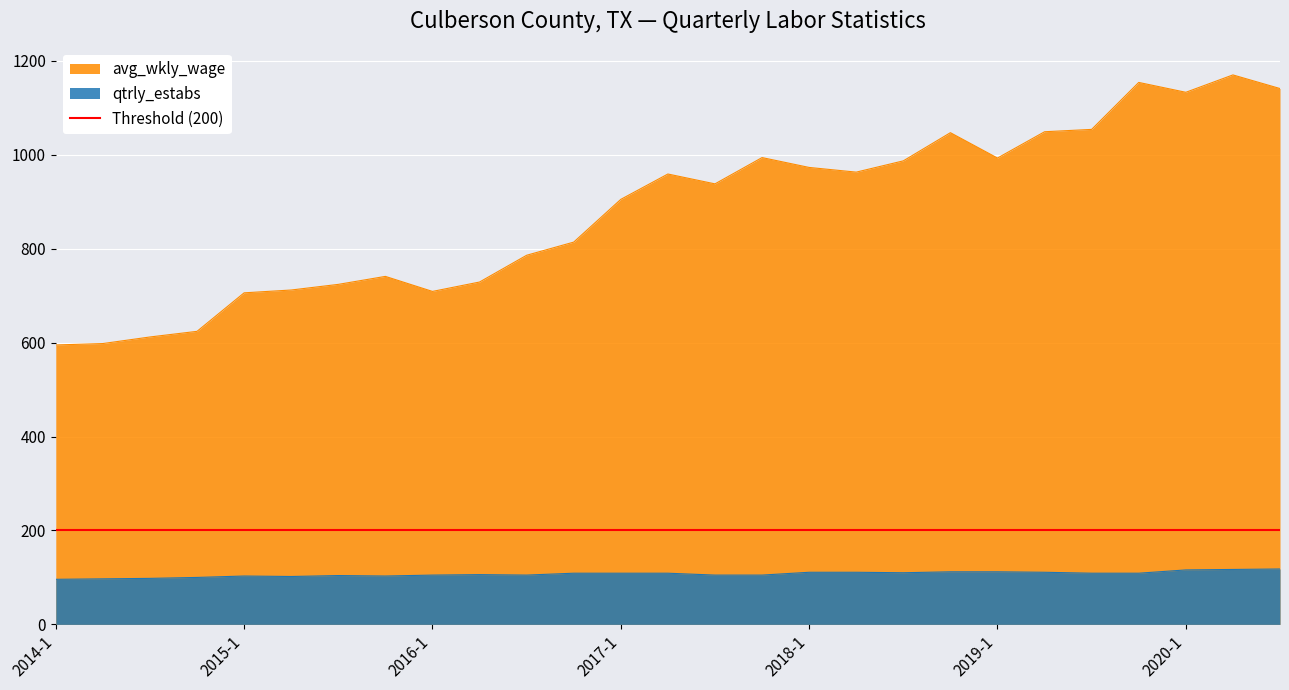

The avg_wkly_wage series shows 905 at 2017-1. True or false?

True